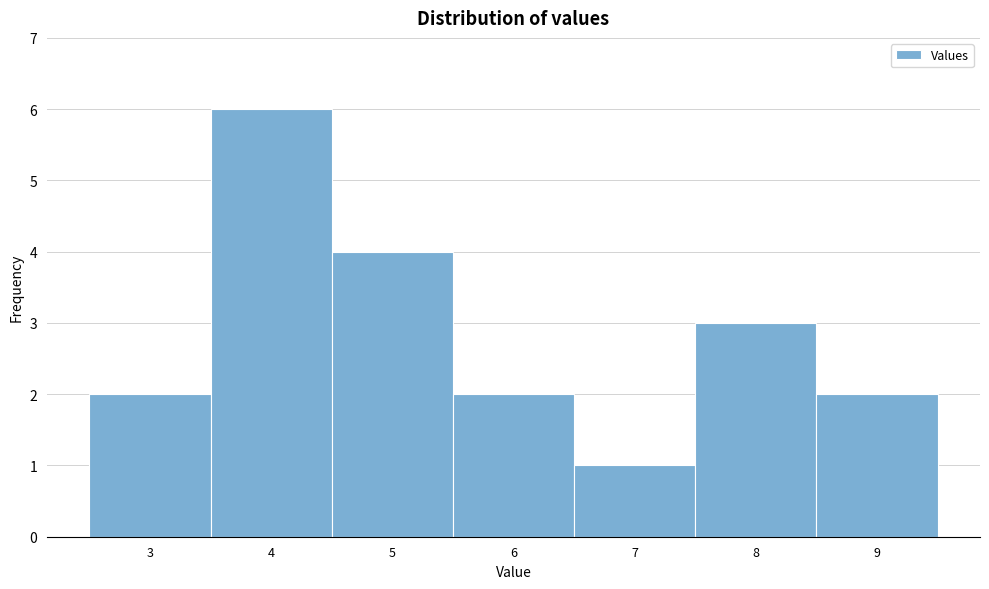

Reading right to left, transcribe all the data shown in this chart.

2	3	1	2	4	6	2